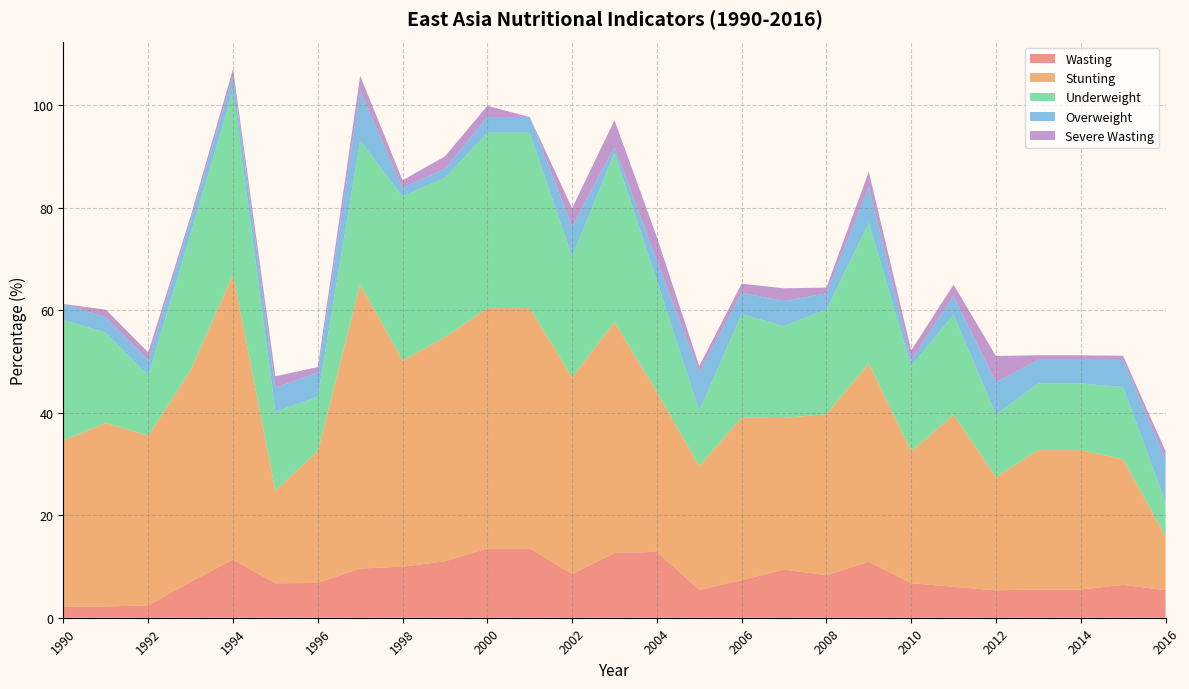

Reading left to right, list all the values displayed in this chart.

Wasting: 1990=2.1	1991=2.2	1992=2.4	1993=7.0	1994=11.3	1995=6.7	1996=6.8	1997=9.6	1998=9.9	1999=11.0	2000=13.5	2001=13.5	2002=8.5	2003=12.6	2004=12.8	2005=5.4	2006=7.3	2007=9.4	2008=8.3	2009=10.9	2010=6.7	2011=6.0	2012=5.3	2013=5.5	2014=5.5	2015=6.4	2016=5.4
Stunting: 1990=32.5	1991=35.8	1992=33.1	1993=41.2	1994=55.6	1995=18.1	1996=25.7	1997=55.4	1998=40.2	1999=43.7	2000=46.9	2001=46.9	2002=38.3	2003=45.1	2004=31.1	2005=24.1	2006=31.7	2007=29.6	2008=31.4	2009=38.7	2010=25.8	2011=33.6	2012=22.1	2013=27.2	2014=27.2	2015=24.5	2016=10.5
Underweight: 1990=23.5	1991=17.6	1992=11.8	1993=26.6	1994=35.9	1995=15.4	1996=10.6	1997=28.1	1998=32.0	1999=31.1	2000=34.2	2001=34.2	2002=23.6	2003=33.0	2004=21.8	2005=10.8	2006=20.2	2007=17.9	2008=20.4	2009=27.4	2010=16.6	2011=19.6	2012=12.2	2013=13.0	2014=13.0	2015=14.1	2016=6.7
Overweight: 1990=3.1	1991=3.0	1992=3.0	1993=2.8	1994=2.8	1995=4.7	1996=4.7	1997=9.7	1998=1.6	1999=1.8	2000=3.1	2001=3.1	2002=5.8	2003=1.1	2004=3.9	2005=7.5	2006=4.1	2007=4.9	2008=3.1	2009=7.0	2010=1.1	2011=3.6	2012=6.3	2013=4.6	2014=4.6	2015=5.3	2016=8.2
Severe Wasting: 1990=0.0	1991=1.5	1992=1.5	1993=0.7	1994=1.4	1995=2.2	1996=1.1	1997=2.9	1998=1.5	1999=2.4	2000=2.2	2001=0.0	2002=3.6	2003=5.2	2004=4.6	2005=1.2	2006=1.8	2007=2.5	2008=1.1	2009=2.9	2010=1.9	2011=2.2	2012=5.1	2013=0.9	2014=0.9	2015=0.8	2016=1.7